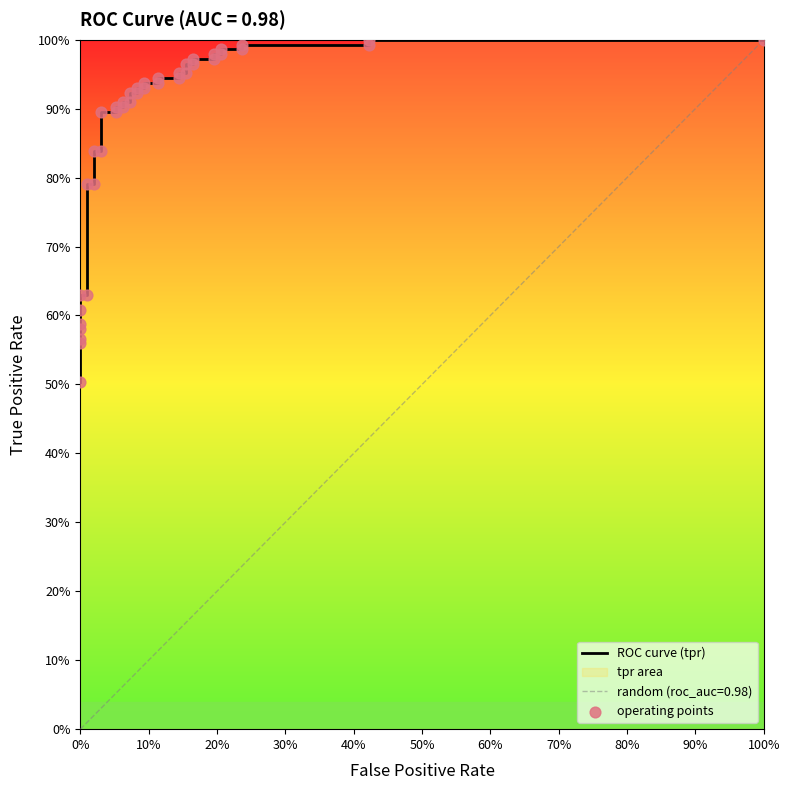

Which series has the largest total across all categories?

ROC curve (tpr)